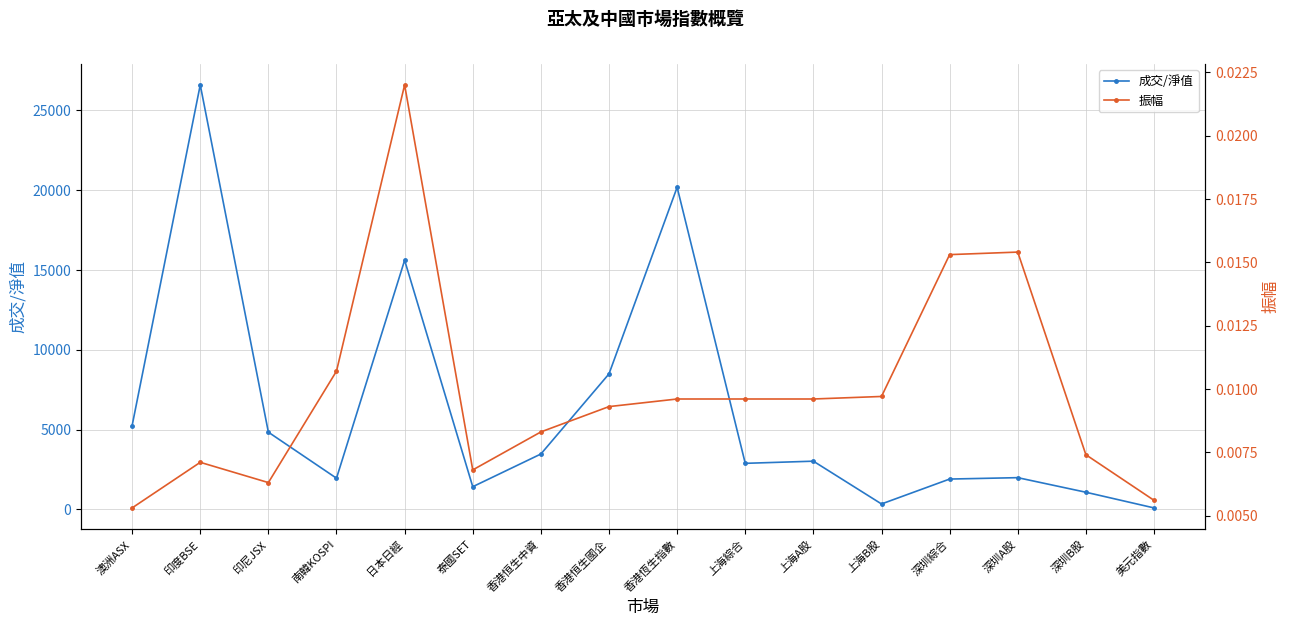

How many data points in 成交/淨值 are less than 3019?

8